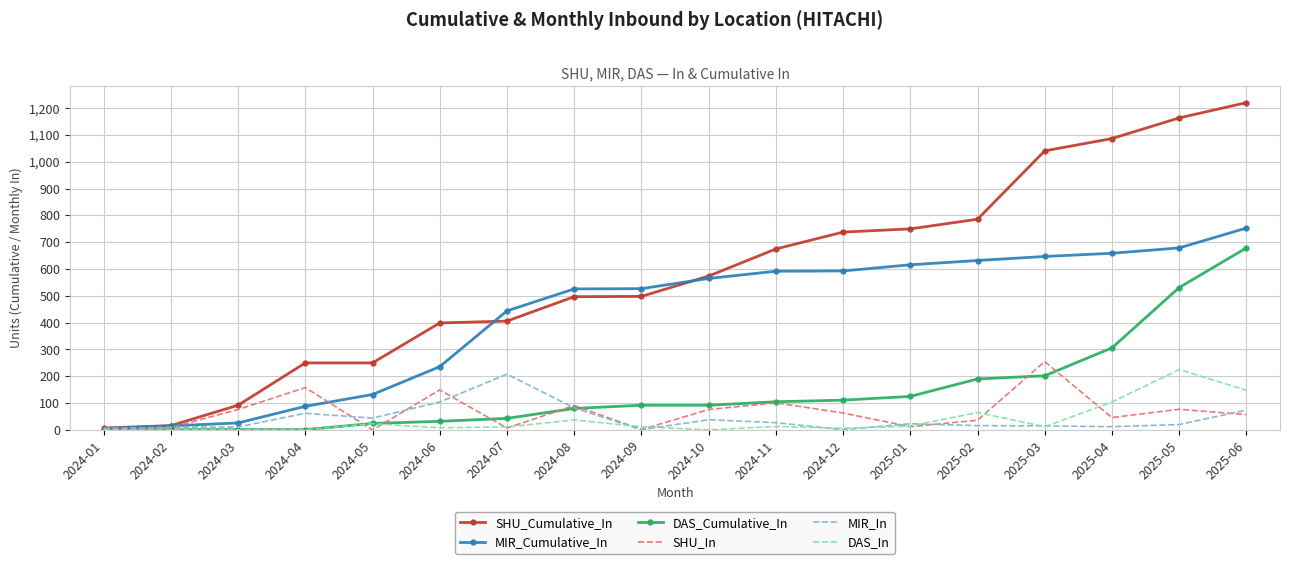

What is the difference between the maximum and second lowest values in the DAS_Cumulative_In series?

678